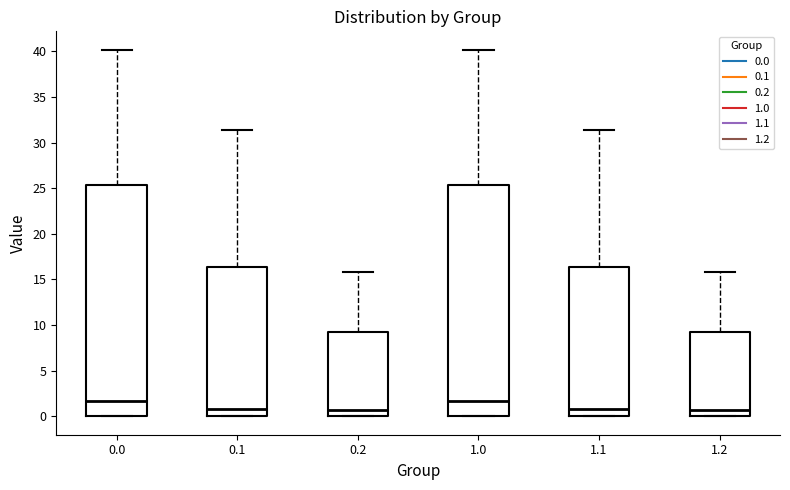

Where does the median line of the box at x = 1.0 sit on the y-axis? The values are not printed on the chart, so give them approximately, as read against the axis.

1.5